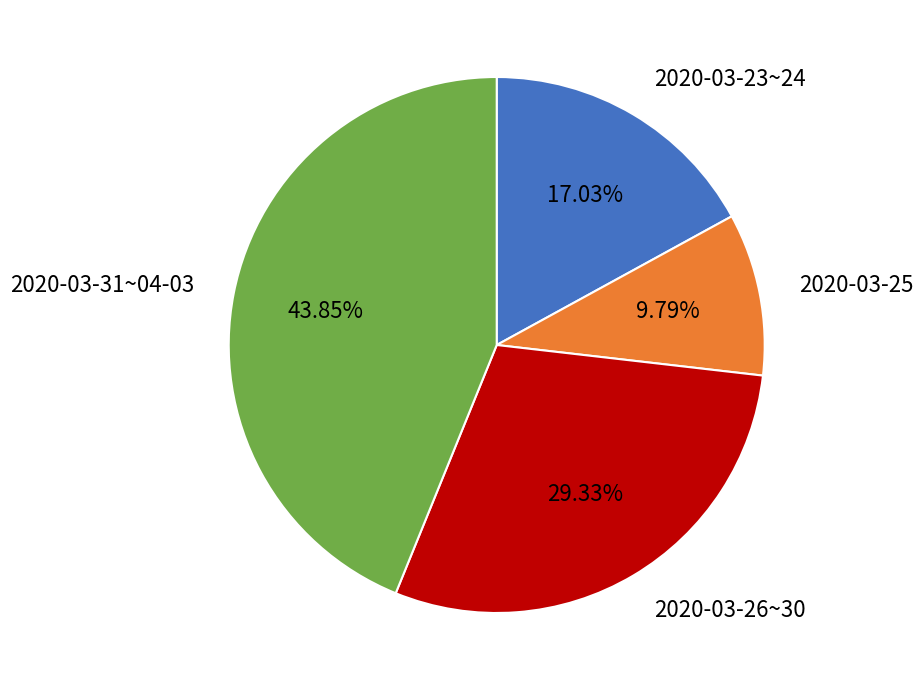

Do 2020-03-23~24 and 2020-03-25 together represent more than half of the pie?

No